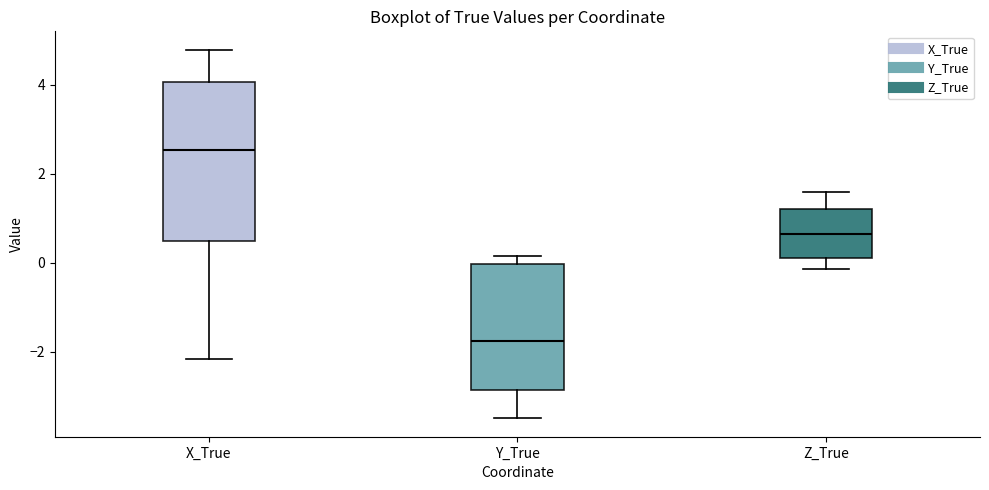

Which box is the tallest, from its lower edge to its upper edge?

X_True